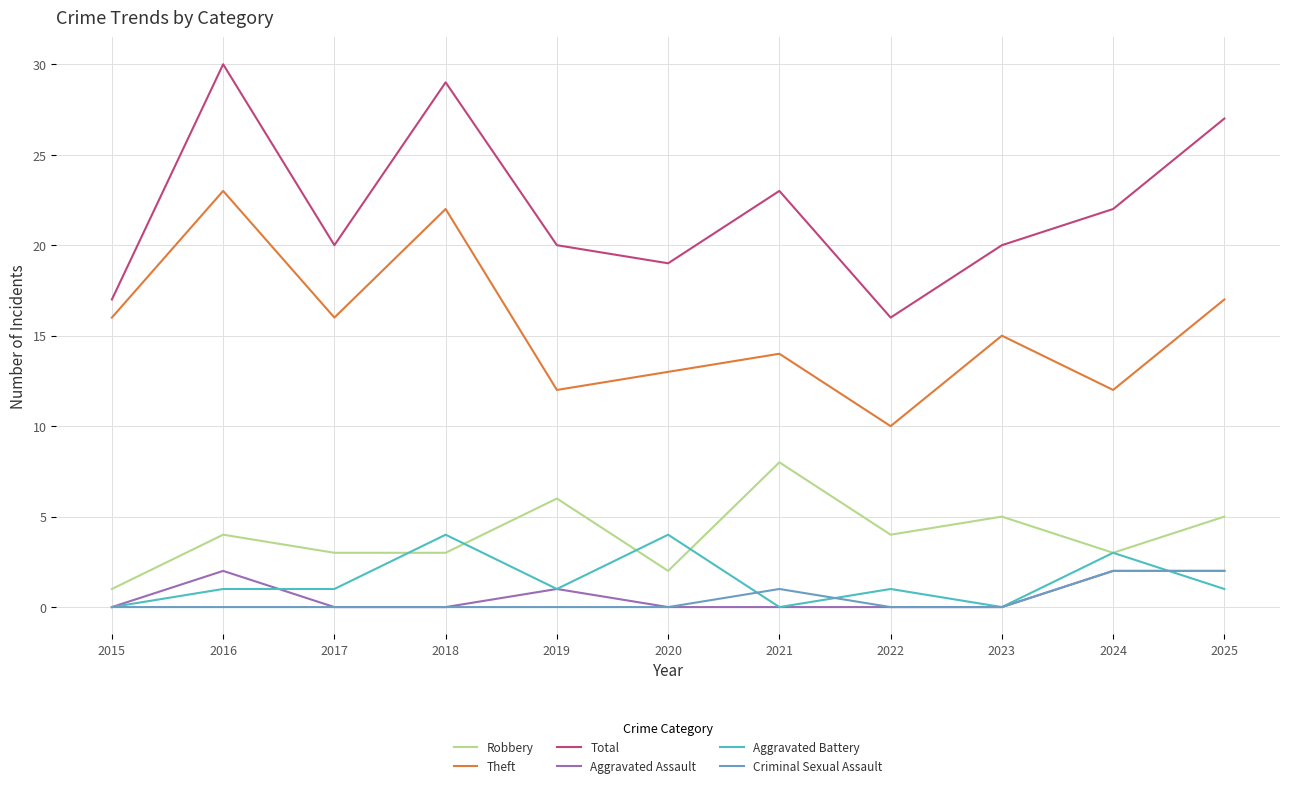

Is it true that Aggravated Battery equals 1 at 2016?

True